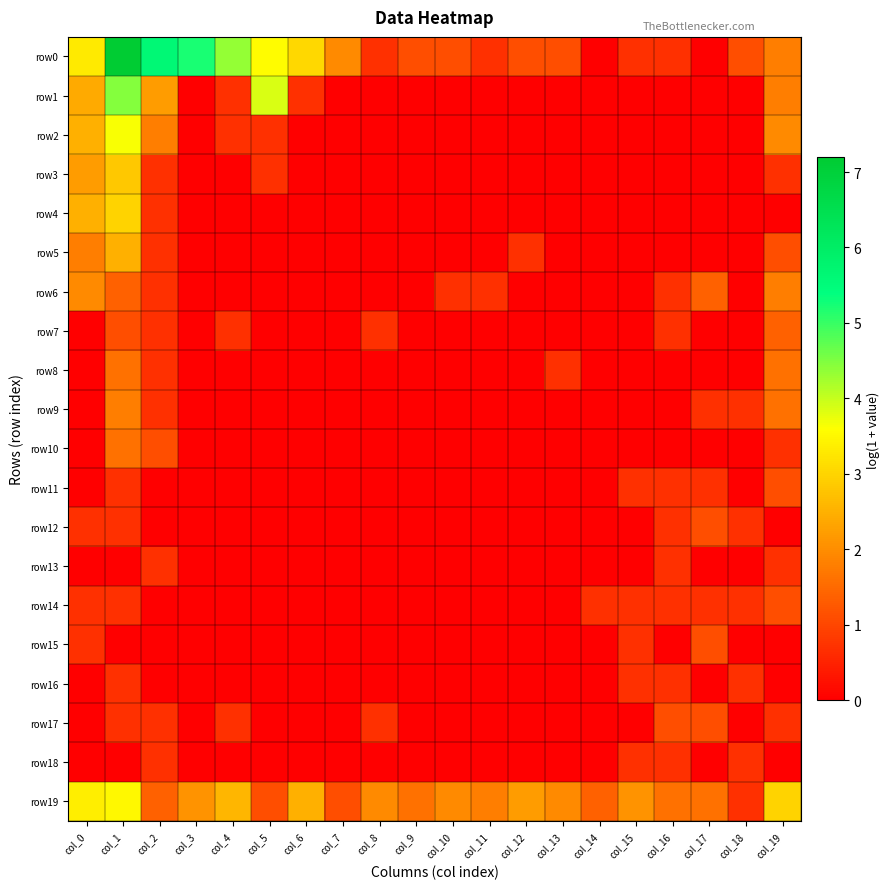

At which category is the sum across all series the highest?

col_1